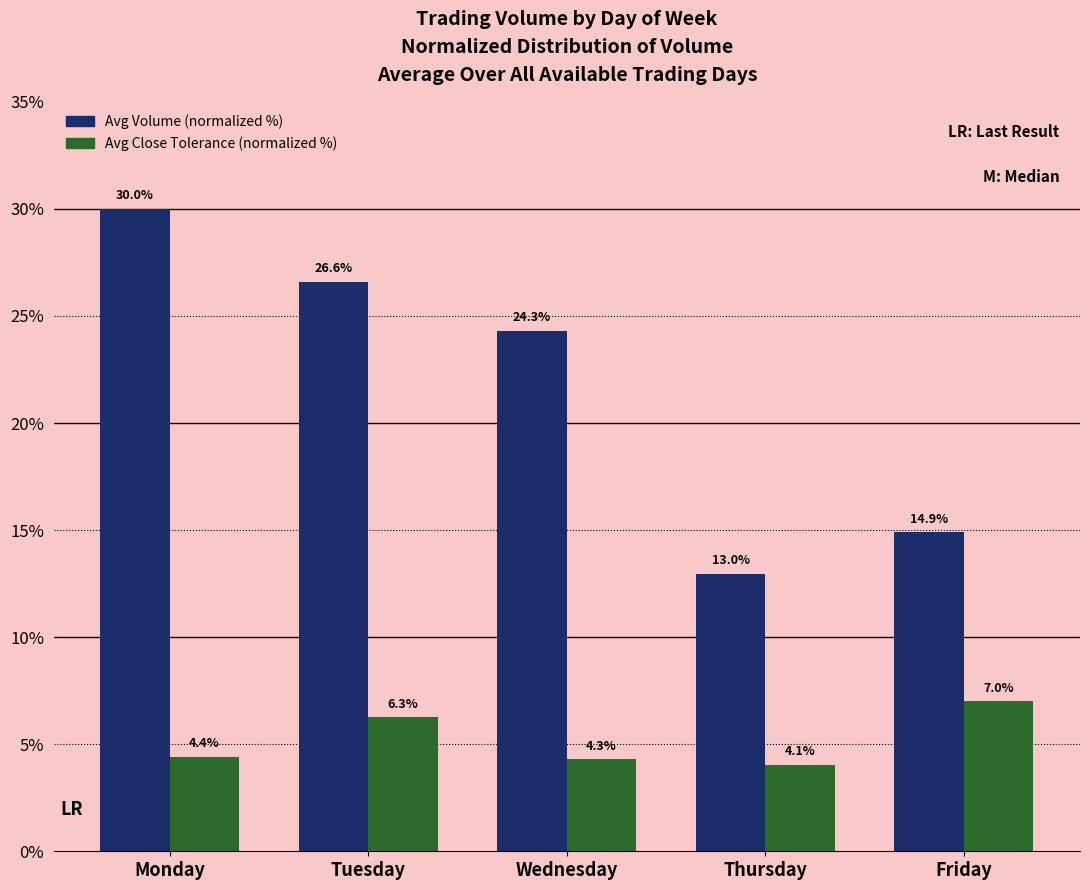

Which series has the widest spread of values?

Avg Volume (normalized %)